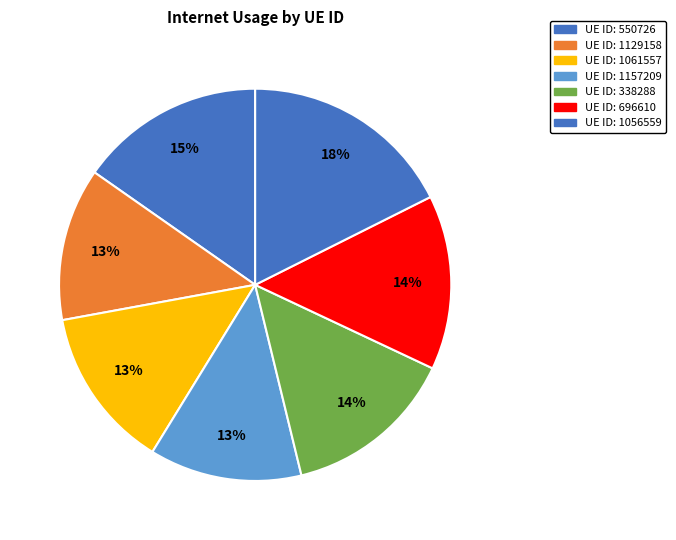

Count the number of slices in the pie.

7